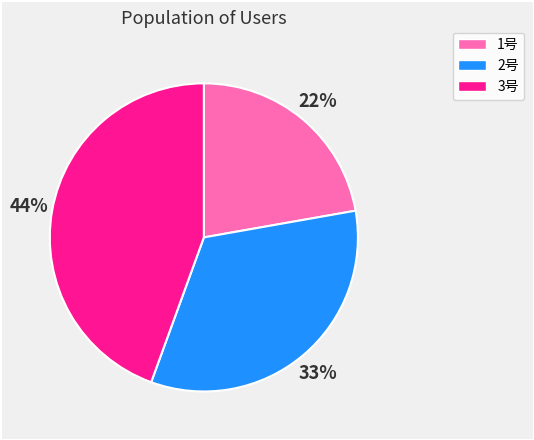

To the nearest percent, what is the difference between the 1号 and 2号 slice percentages?

11%